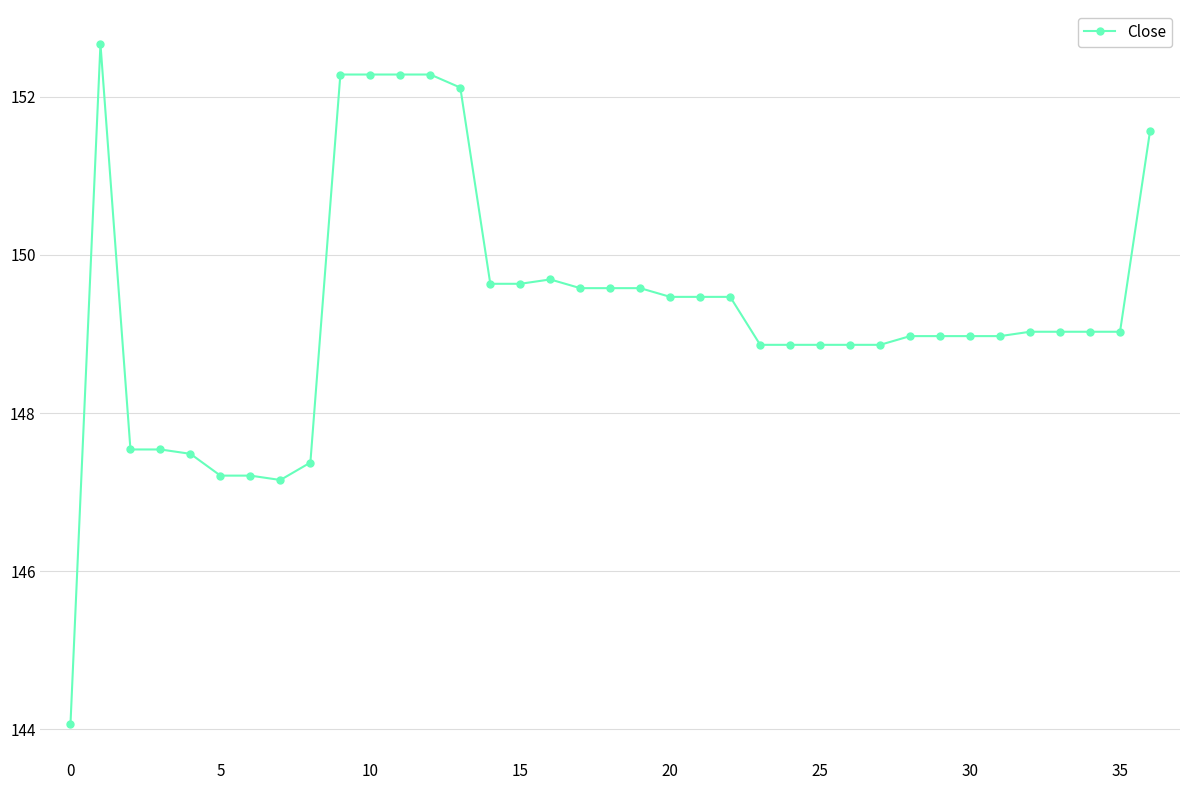

What is the value of the 31st point from the left?

149.0